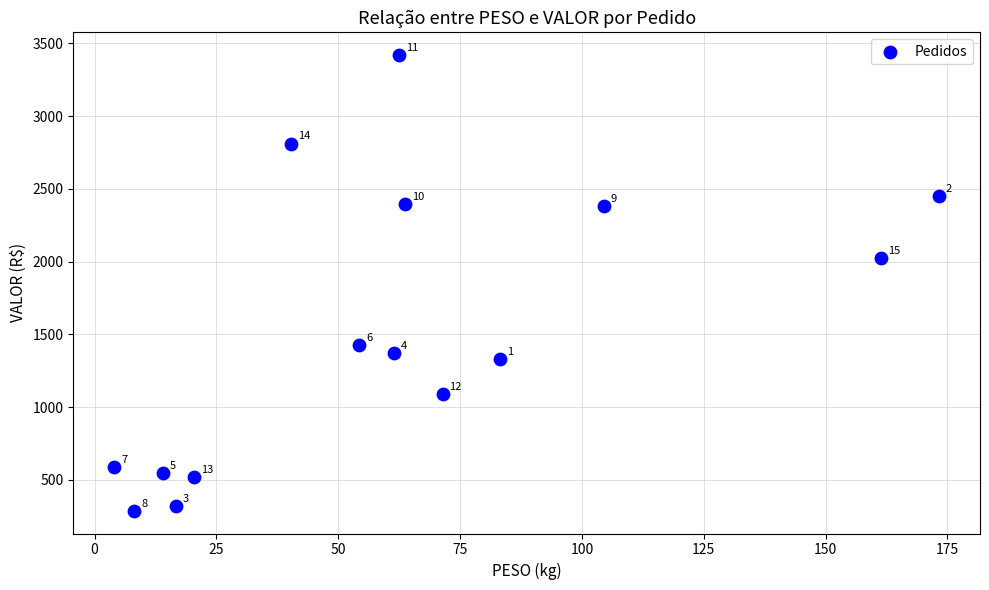

What is the range of Y values (max minus min)?

3132.2